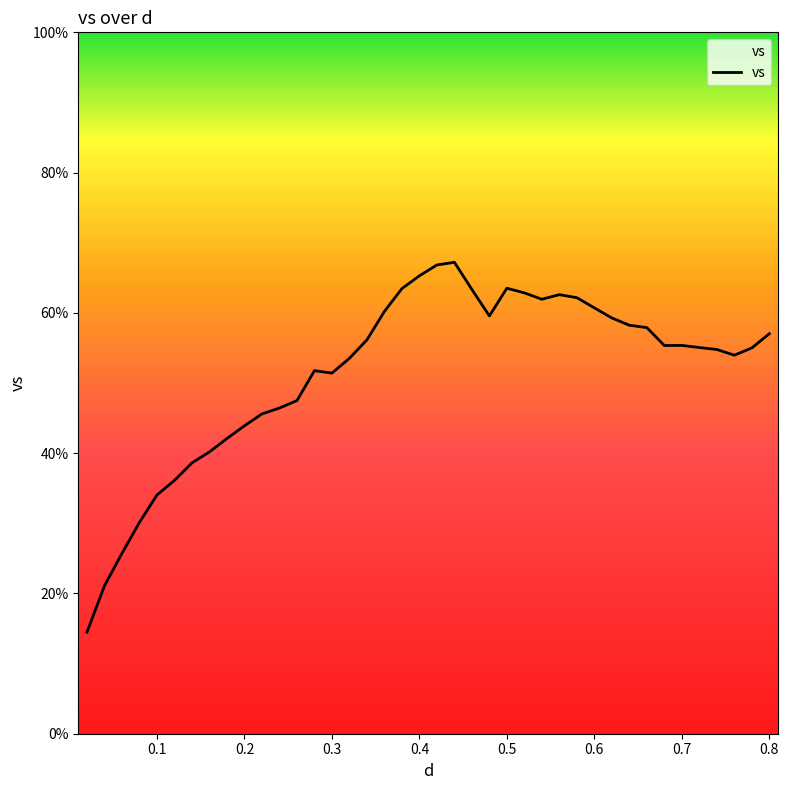

True or false: the data has more than 0 interior local peaks.

True